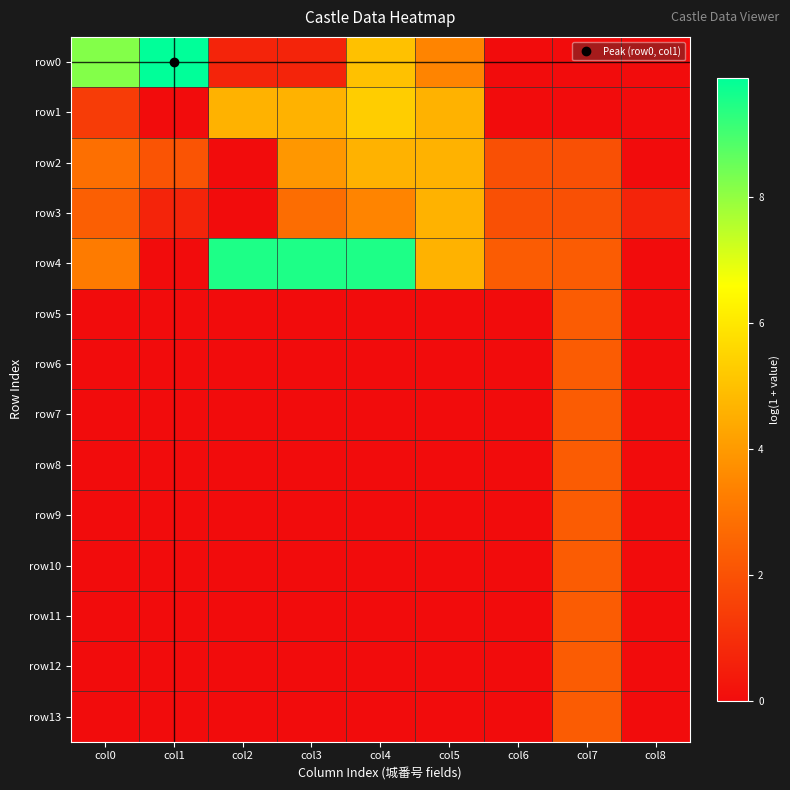

How many categories are shown in the chart?

9